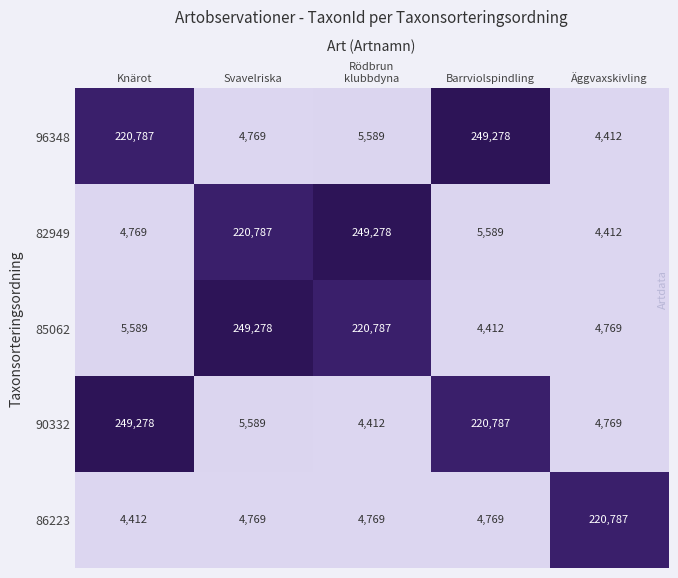

Reading right to left, transcribe all the data shown in this chart.

96348: 4412	249278	5589	4769	220787
82949: 4412	5589	249278	220787	4769
85062: 4769	4412	220787	249278	5589
90332: 4769	220787	4412	5589	249278
86223: 220787	4769	4769	4769	4412